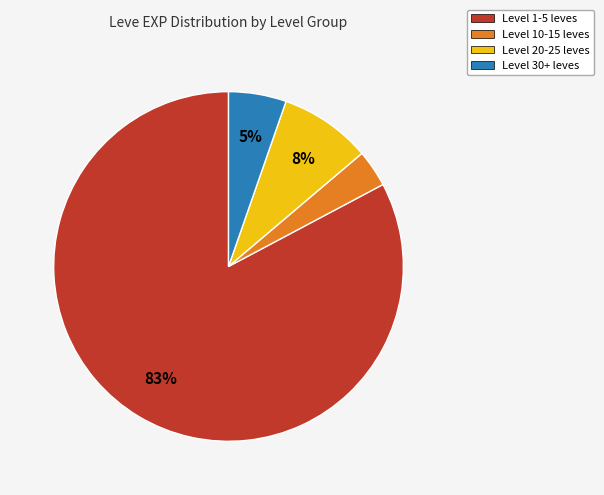

Is there any slice that represents more than half of the pie?

Yes